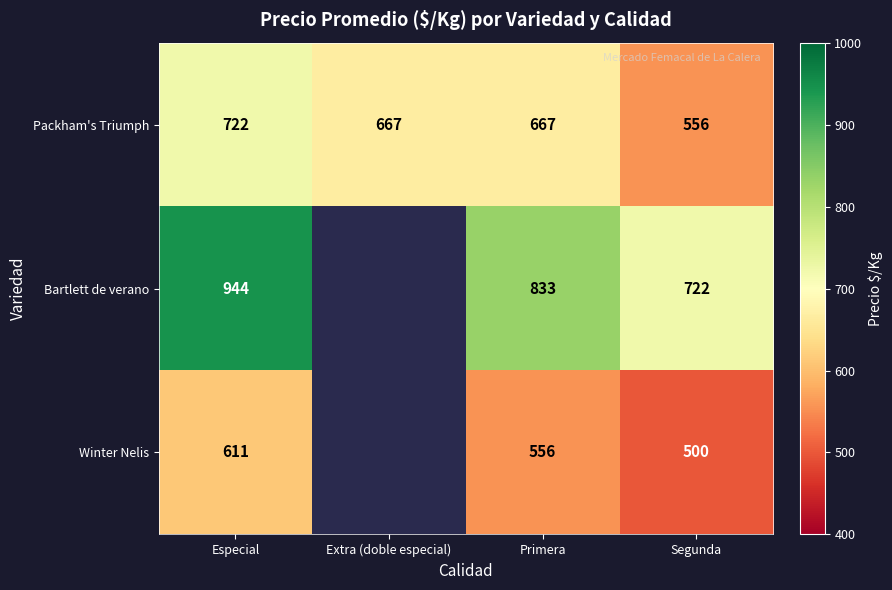

What is the approximate value of Packham's Triumph at Primera?

667